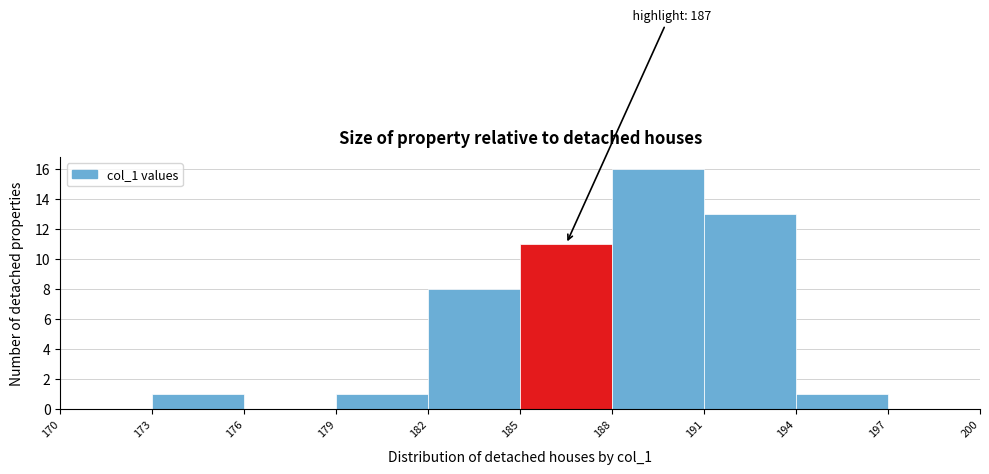

Which range on the x-axis has the tallest bar?

188 to 191